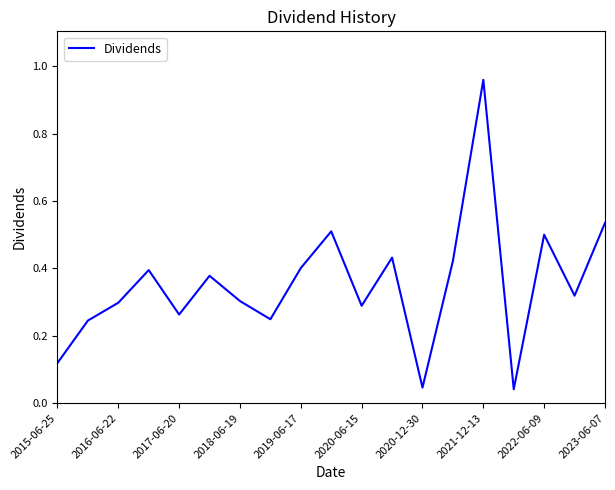

What is the difference between the maximum and minimum values?

0.9